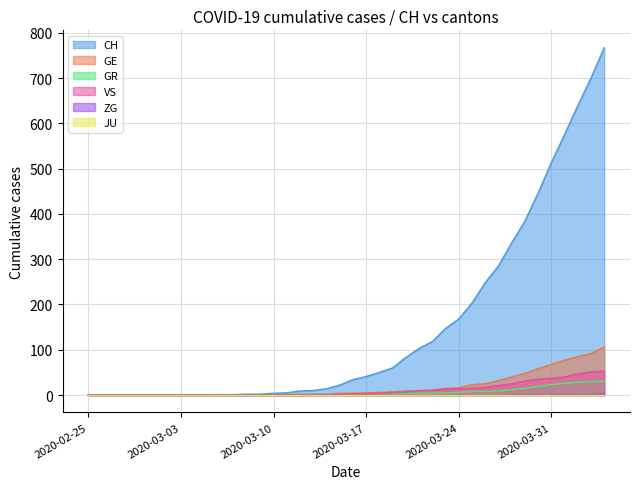

What position from the left is 2020-03-11?

16